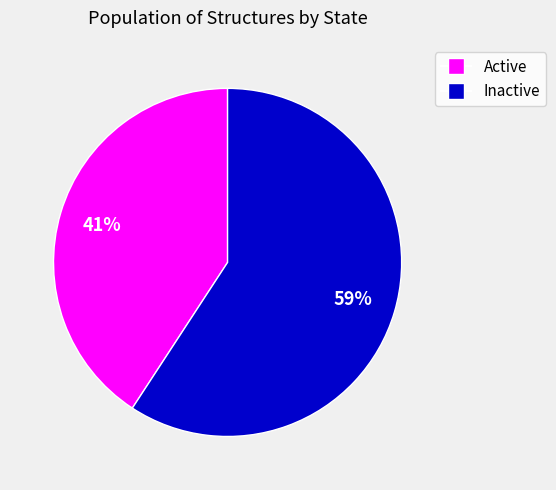

Does any single category account for the majority?

Yes